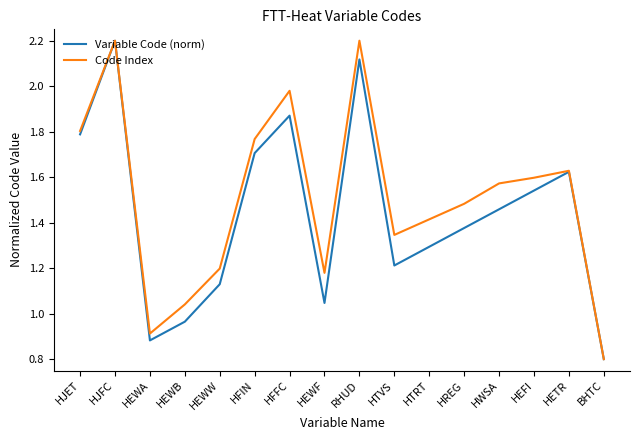

What are all the series names shown in the legend?

Variable Code (norm), Code Index